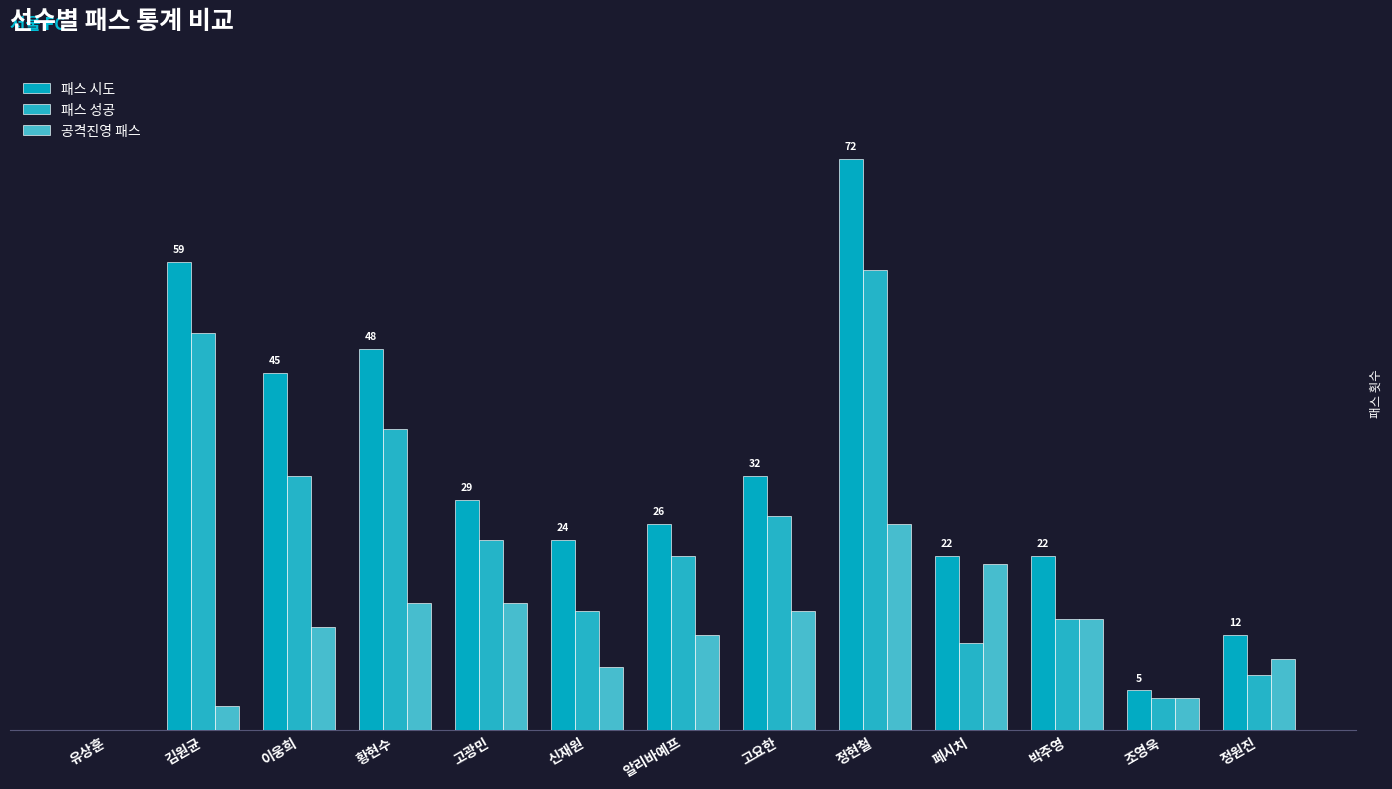

Between 이웅희 and 황현수, which series saw the biggest shift?

패스 성공